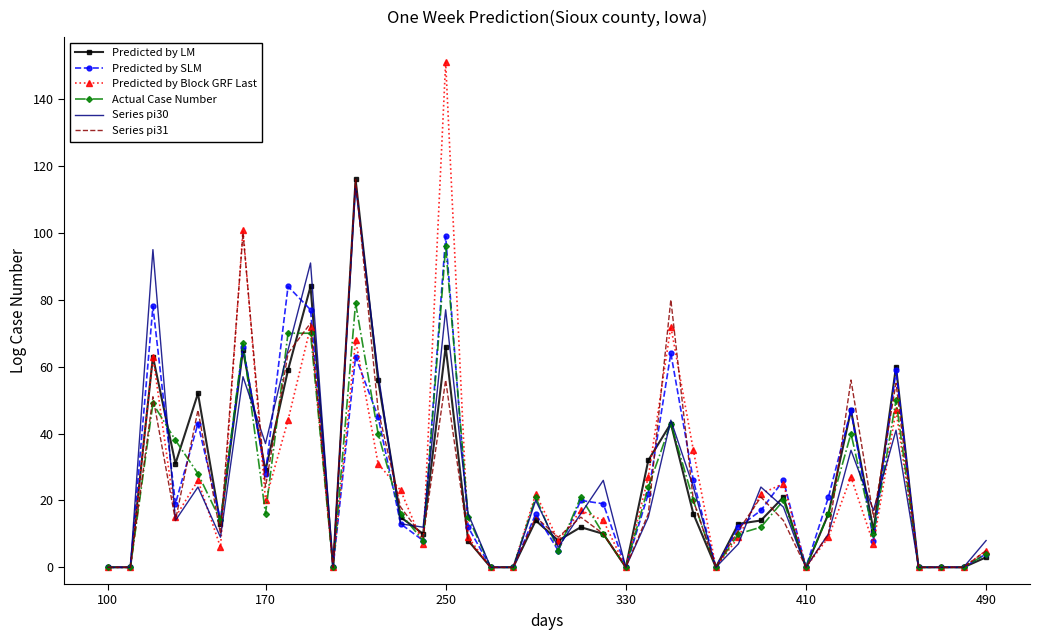

Which series has the largest range (max minus min)?

Predicted by Block GRF Last